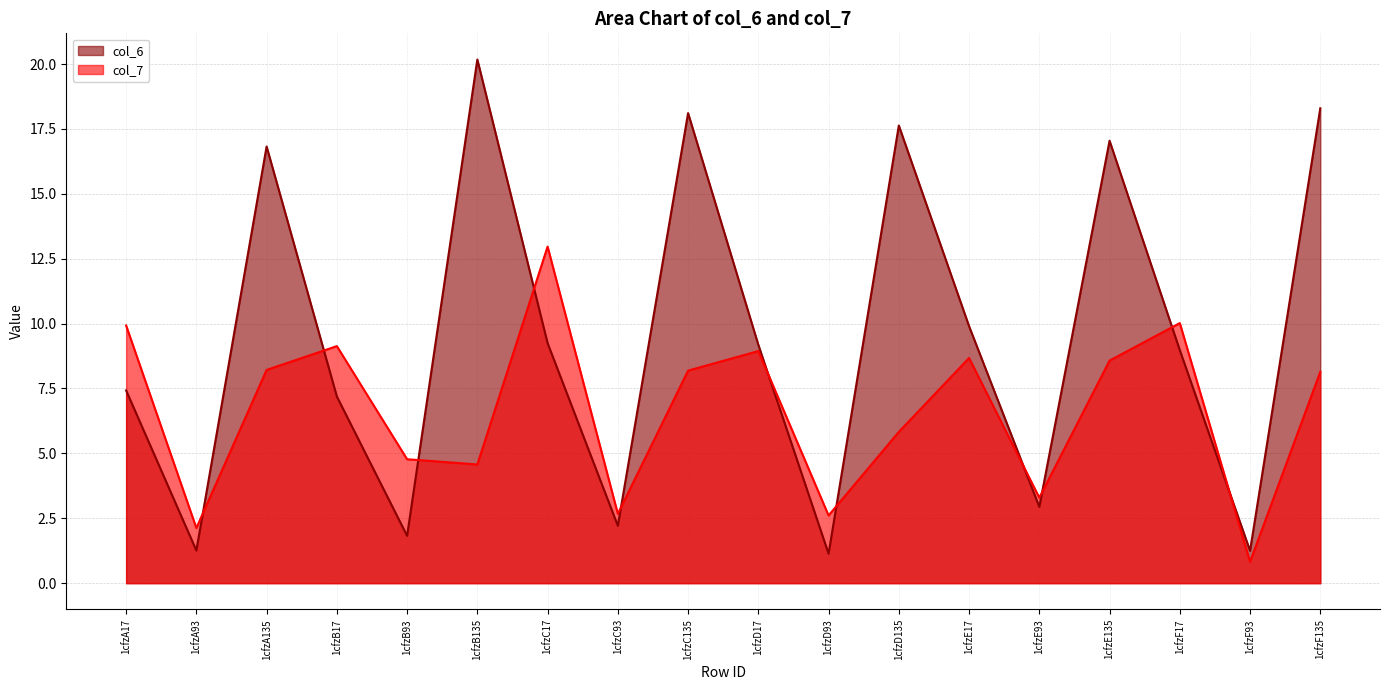

Reading right to left, what are all the values shown in this chart?

col_6: 1cfzF135=18.3	1cfzF93=1.2	1cfzF17=9.0	1cfzE135=17.0	1cfzE93=2.9	1cfzE17=9.9	1cfzD135=17.6	1cfzD93=1.1	1cfzD17=9.2	1cfzC135=18.1	1cfzC93=2.2	1cfzC17=9.2	1cfzB135=20.2	1cfzB93=1.8	1cfzB17=7.2	1cfzA135=16.8	1cfzA93=1.3	1cfzA17=7.4
col_7: 1cfzF135=8.1	1cfzF93=0.8	1cfzF17=10.0	1cfzE135=8.6	1cfzE93=3.3	1cfzE17=8.7	1cfzD135=5.8	1cfzD93=2.6	1cfzD17=8.9	1cfzC135=8.2	1cfzC93=2.7	1cfzC17=13.0	1cfzB135=4.6	1cfzB93=4.8	1cfzB17=9.1	1cfzA135=8.2	1cfzA93=2.1	1cfzA17=9.9